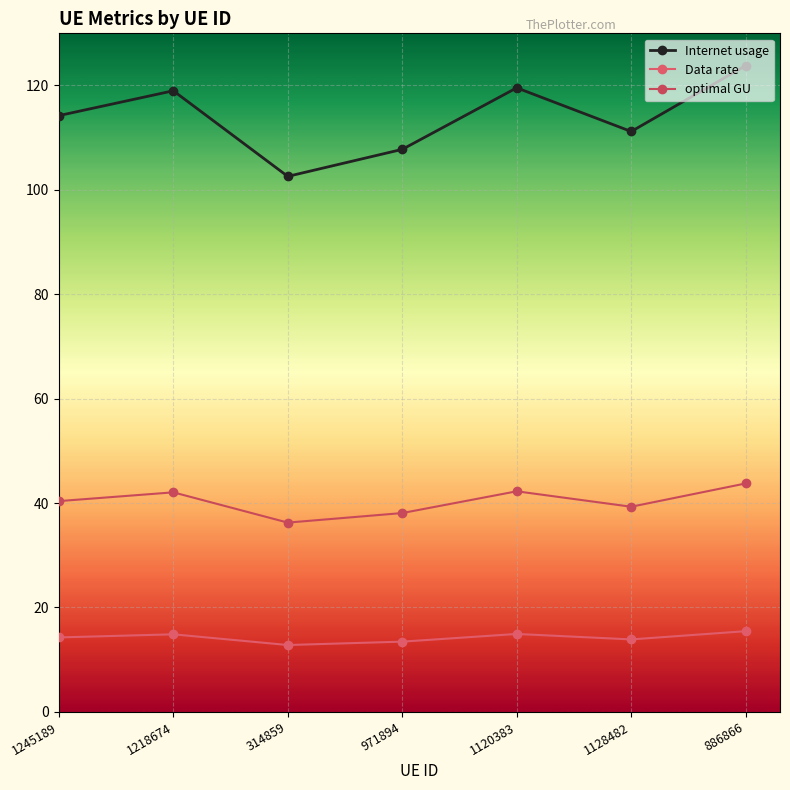

How many data points does each series have?

7